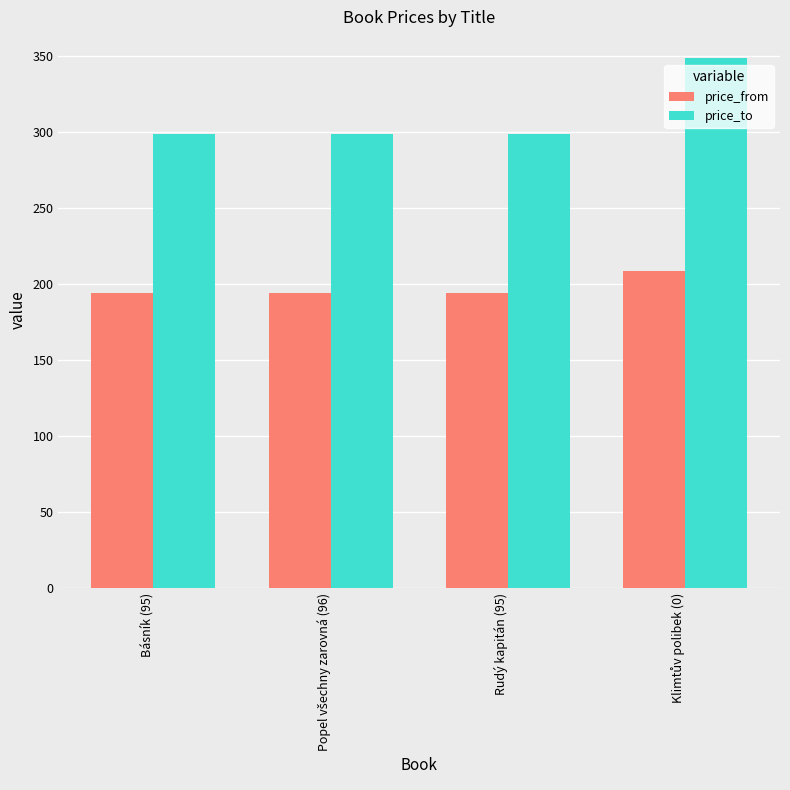

Which series has the largest total across all categories?

price_to